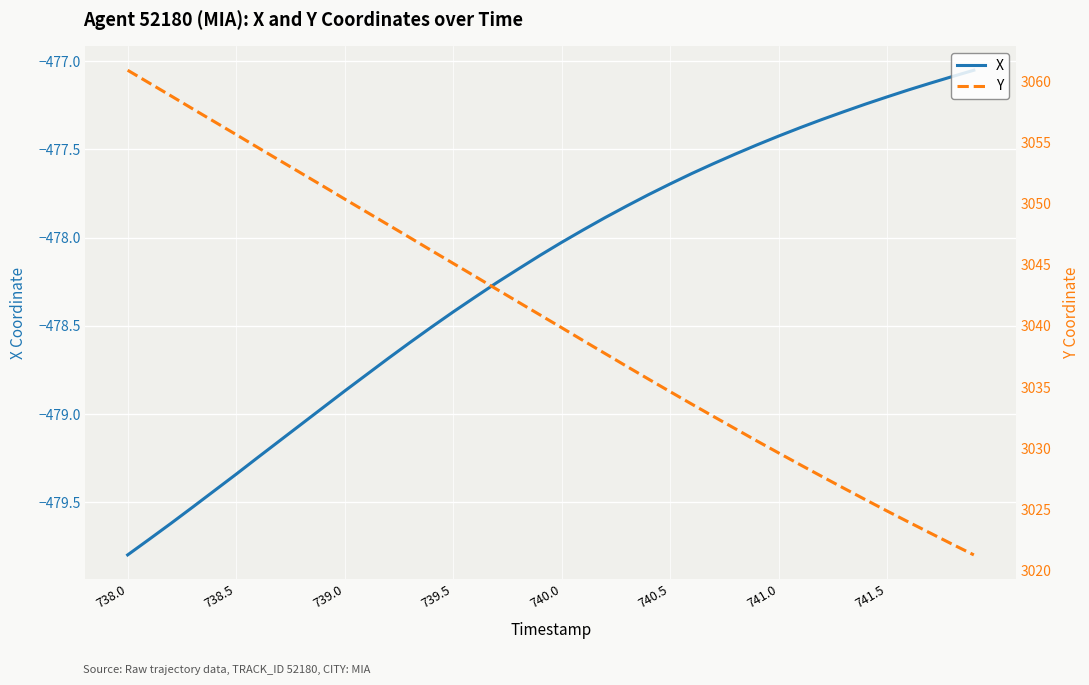

Which label corresponds to the largest value in the chart?

738.0